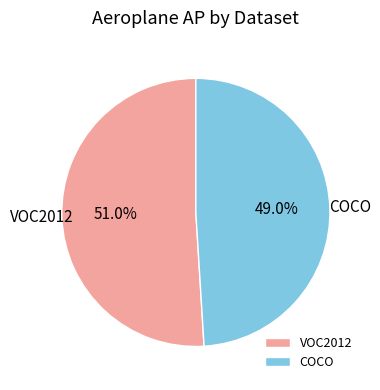

Which slice represents more than half of the pie?

VOC2012